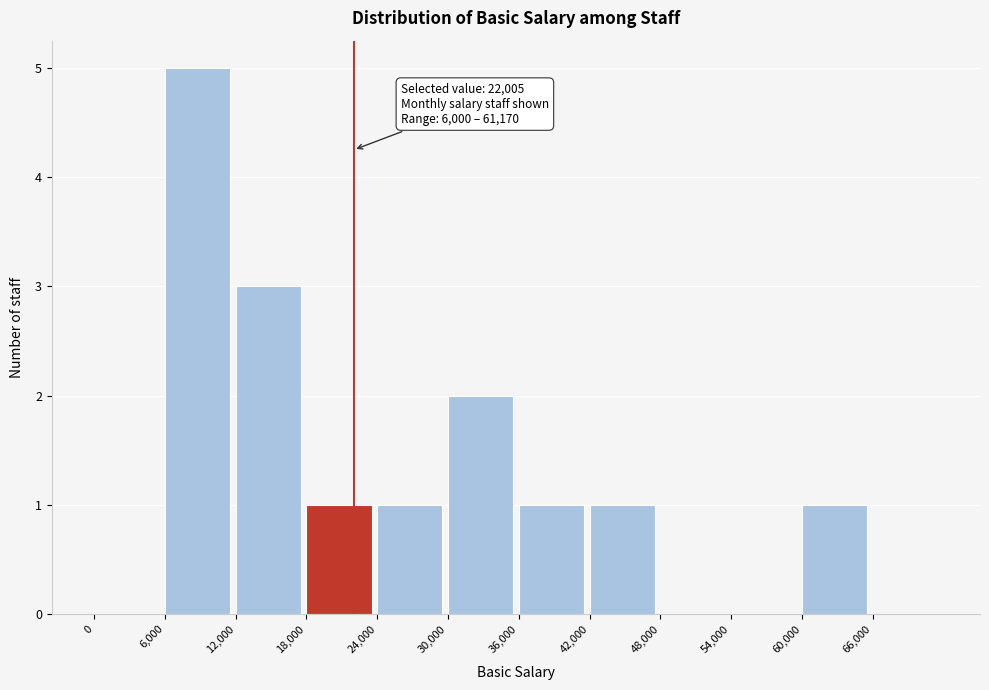

Over which range of the x-axis is the bar tallest?

6000 to 12000